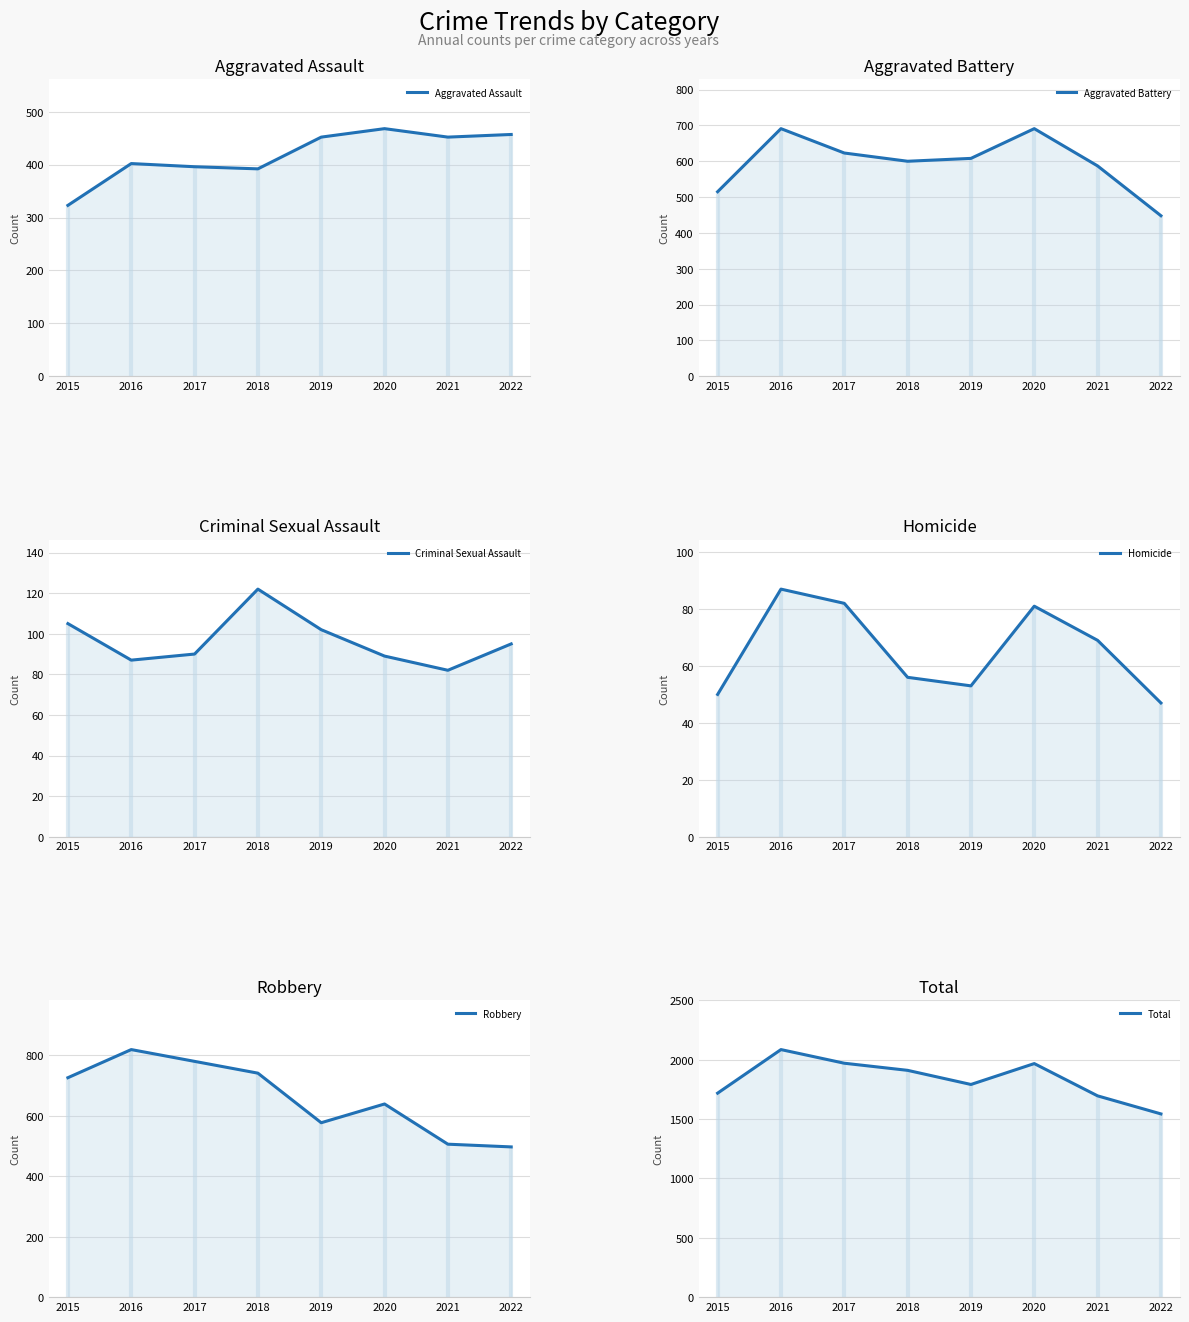

What is the total value across all series at 2016?

4172